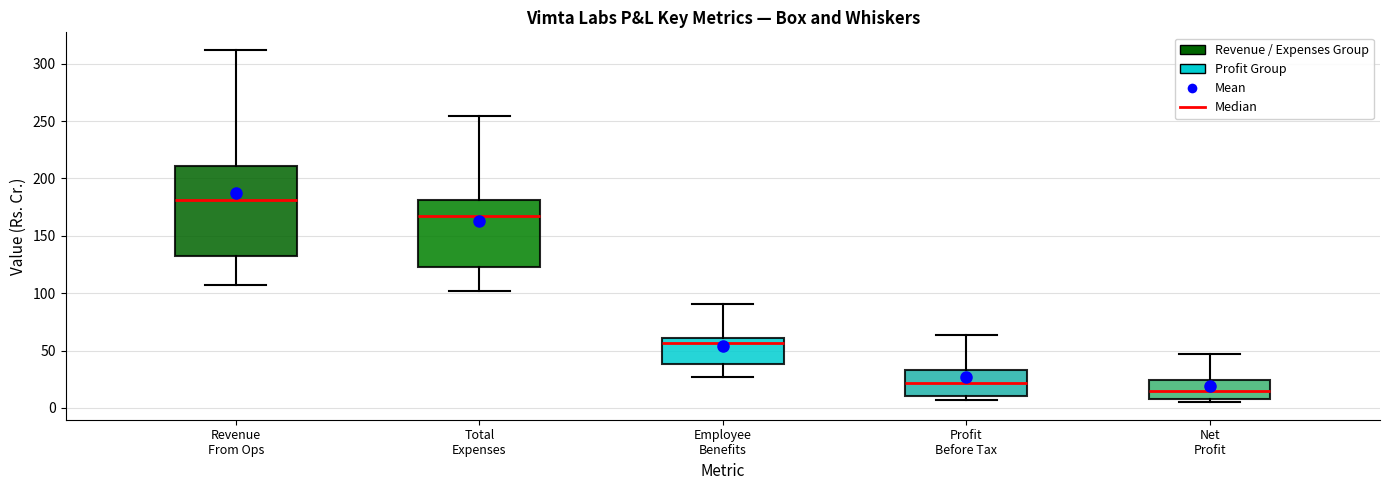

Reading left to right, transcribe this box plot: for each box, give where its median line is, the range the box spans, and where its two whiskers end, as read against the y-axis. The values are not printed on the chart, so give them approximately, as read against the axis.

Revenue From Ops: median 180, box 130 to 210, whiskers 105 to 310
Total Expenses: median 165, box 125 to 180, whiskers 100 to 255
Employee Benefits: median 55, box 40 to 60, whiskers 25 to 90
Profit Before Tax: median 20, box 10 to 35, whiskers 5 to 65
Net Profit: median 15, box 10 to 25, whiskers 5 to 45